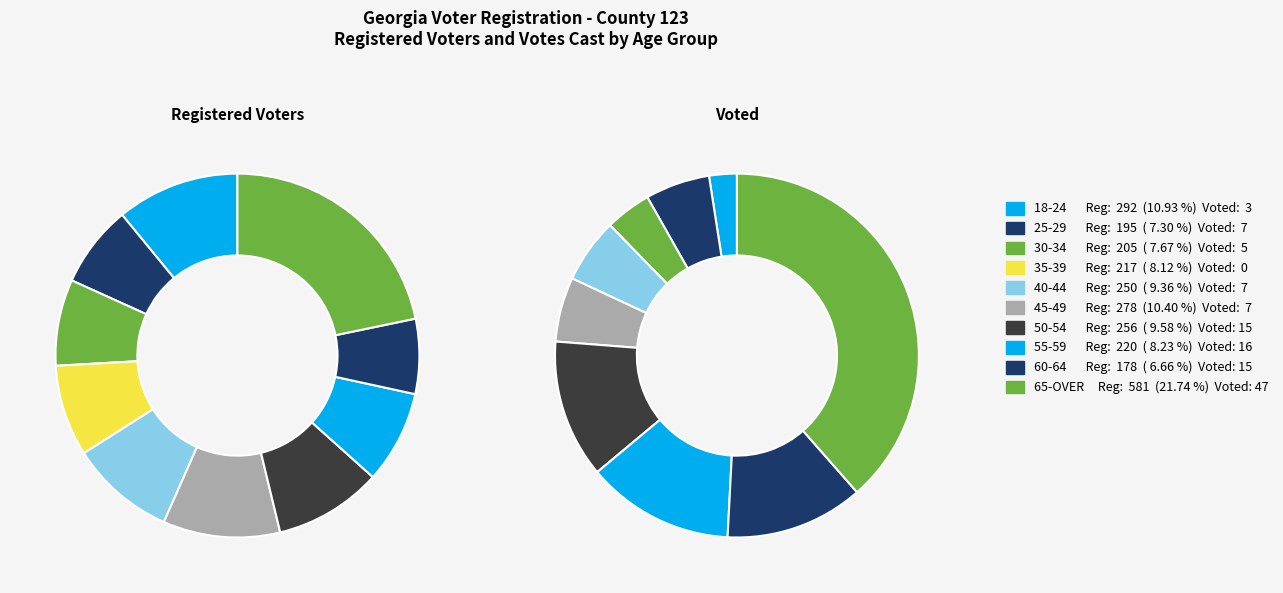

Does 45-49 represent more than half of the total?

No